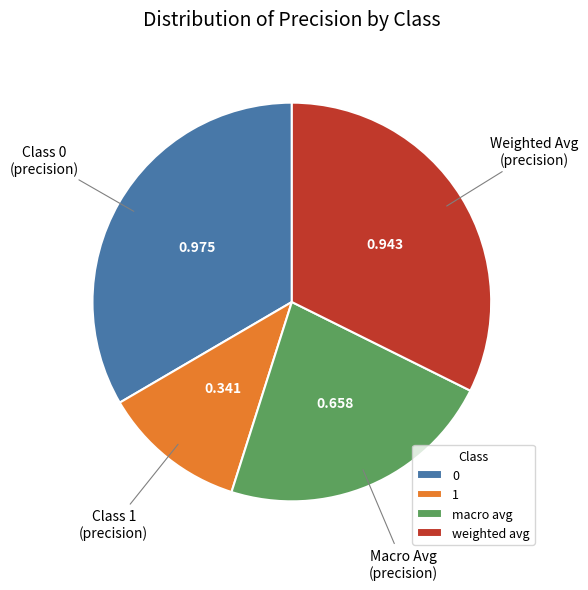

Do macro avg and weighted avg together represent more than half of the pie?

Yes